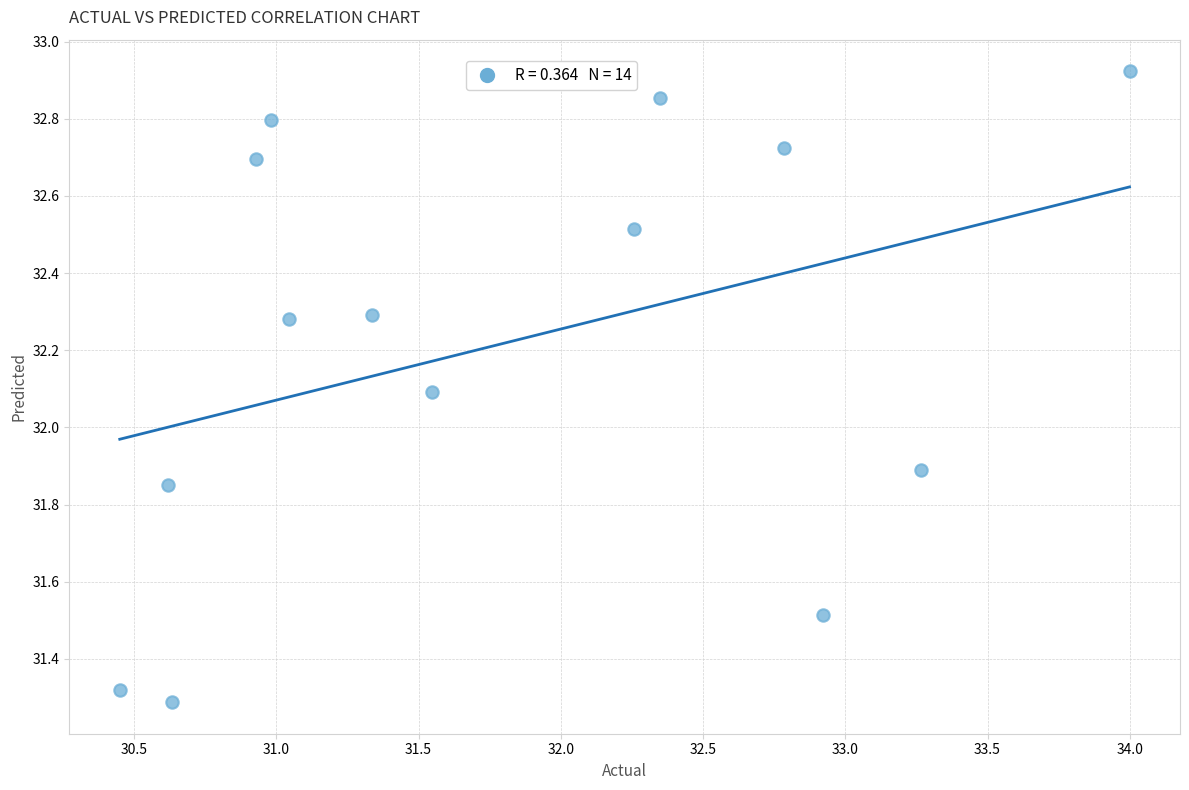

What is the range of Y values (max minus min)?

1.6